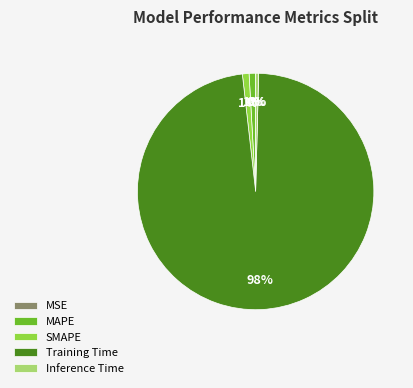

To the nearest percent, what is the average slice percentage?

20%